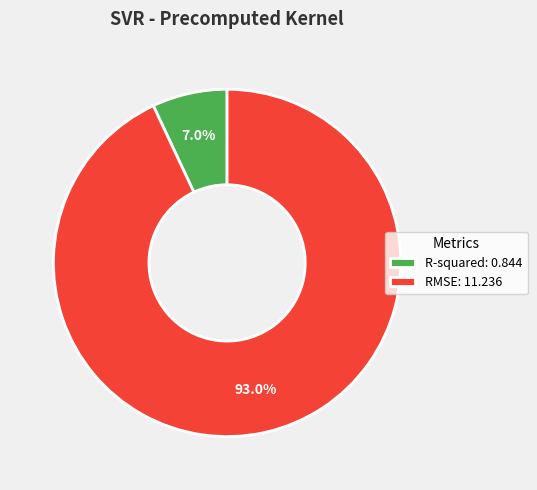

What is the largest slice in the pie chart?

RMSE